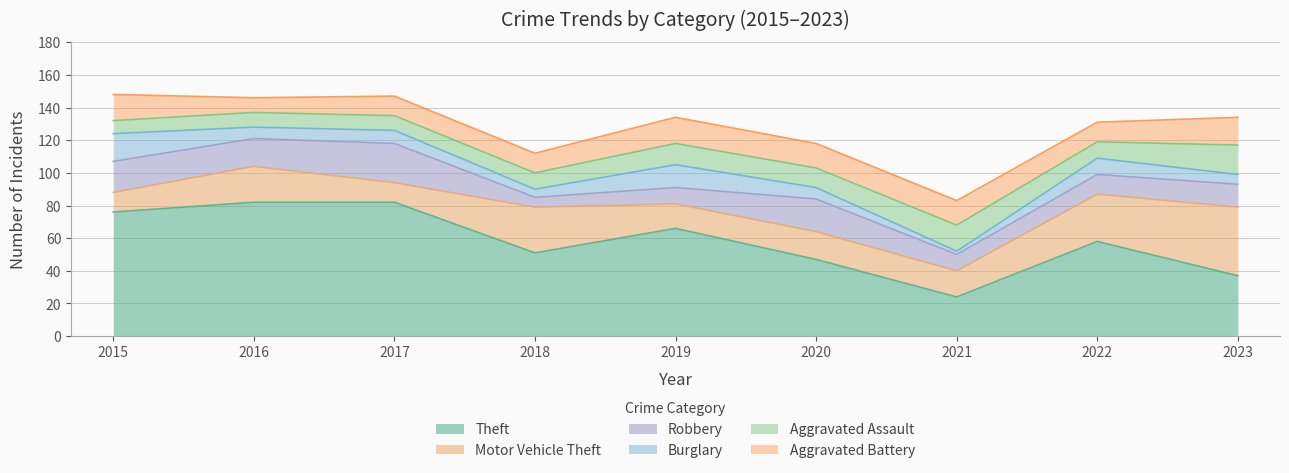

Does the chart display data point markers on the line(s)?

No